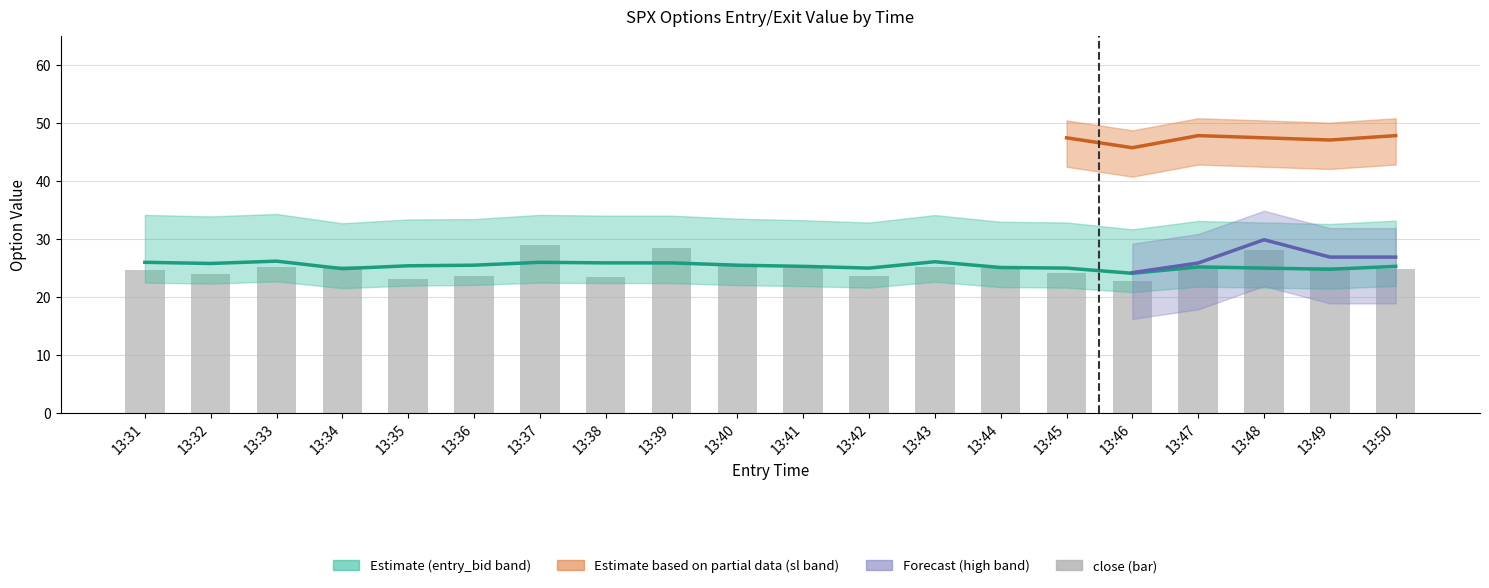

True or false: the data shows 45.9 at 13:48.

False